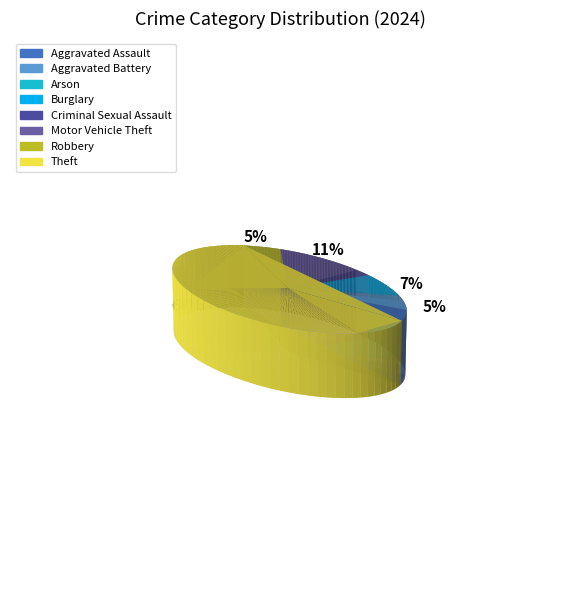

Is the sum of Burglary and Motor Vehicle Theft greater than half?

No